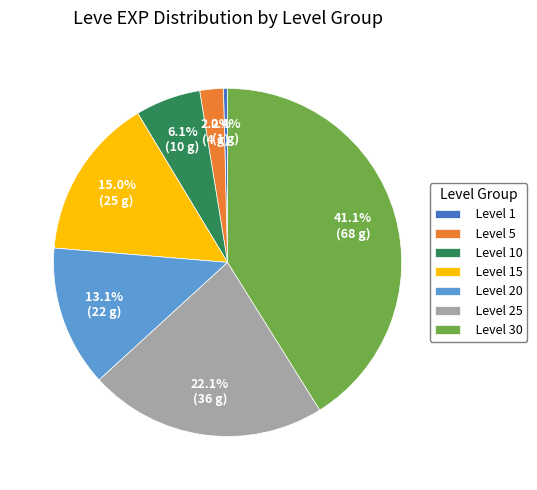

How many segments does this pie chart have?

7